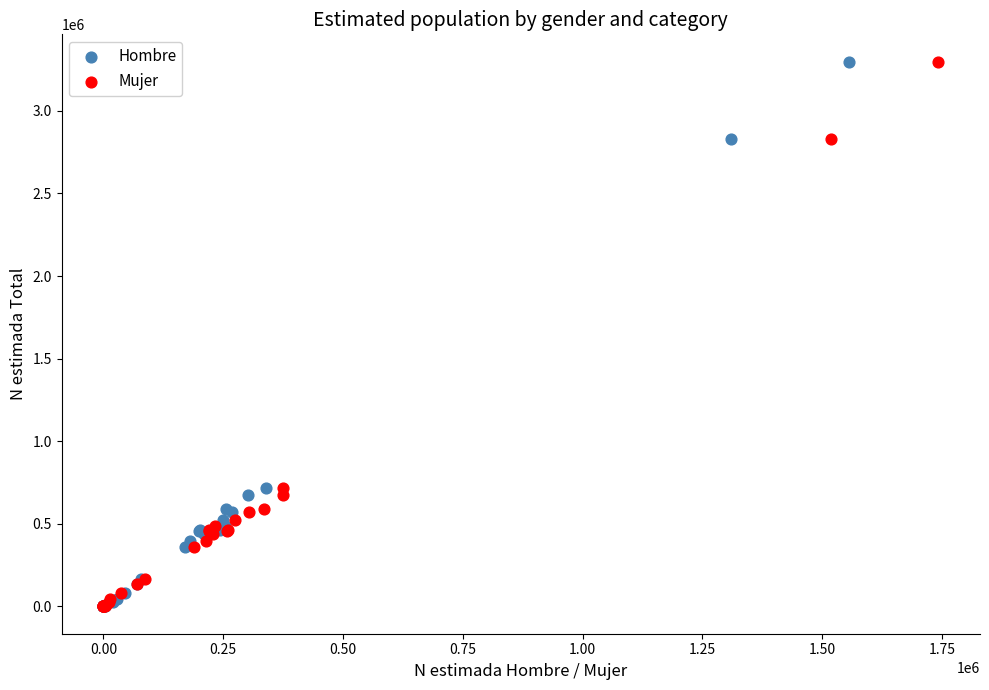

What are all the series names shown in the legend?

Hombre, Mujer